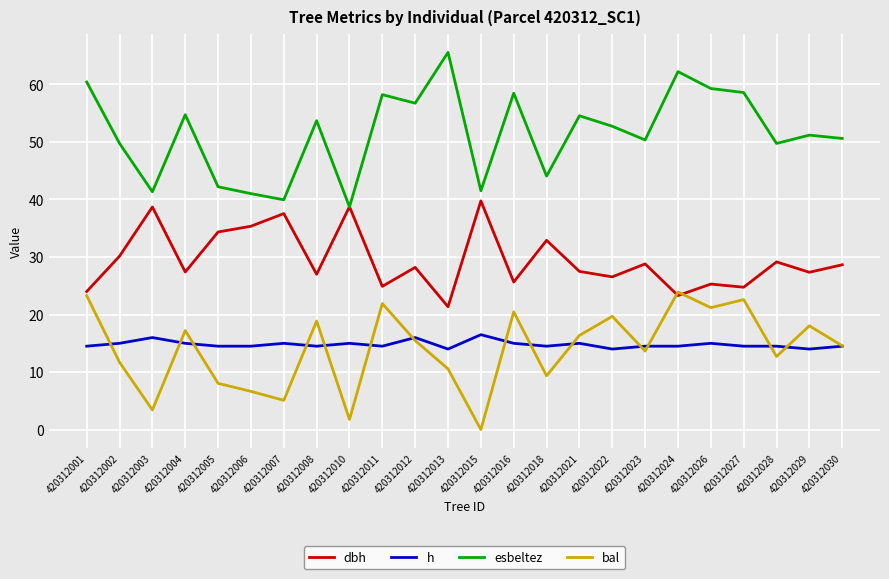

Where does the bal series first go above 15?

420312001